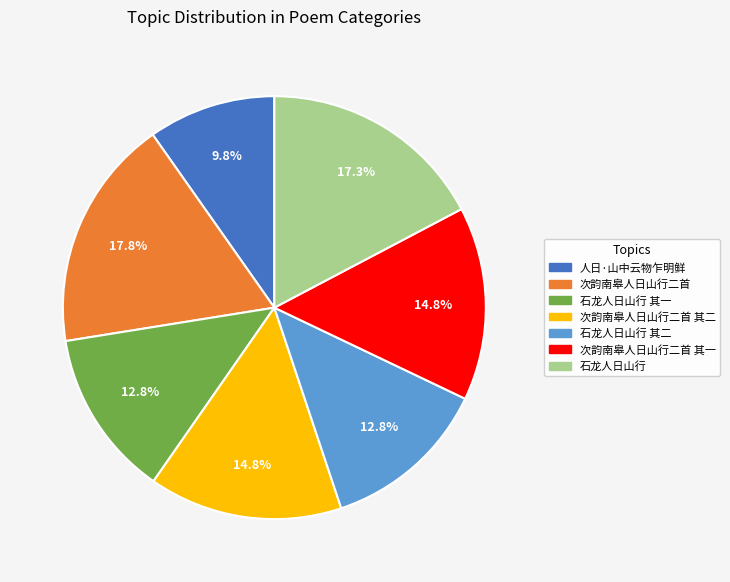

To the nearest percent, what is the difference between the largest and smallest slice percentages?

8%